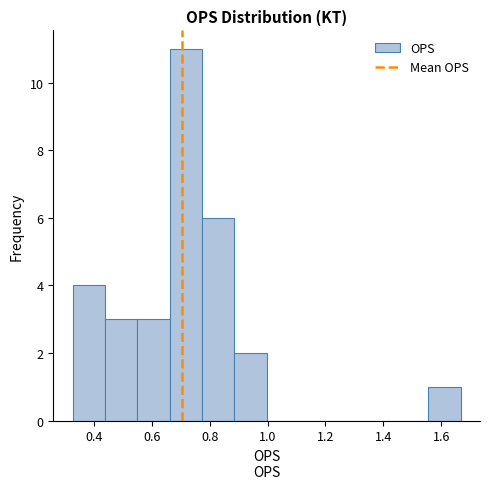

Over which range of the x-axis is the bar tallest?

0.66 to 0.78